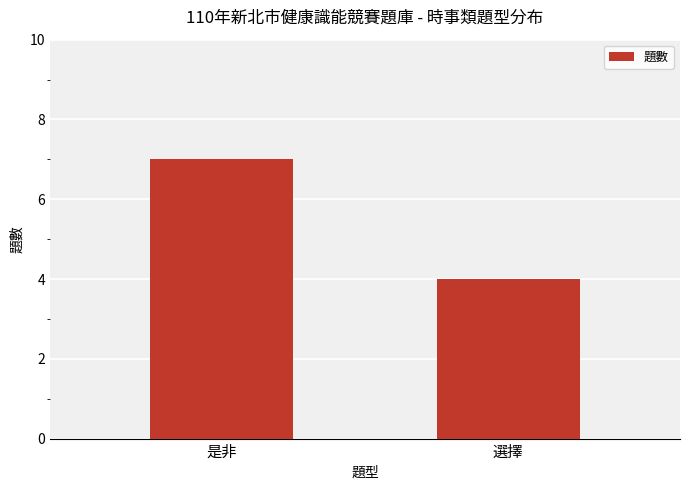

The chart shows a value of 4 at 選擇. True or false?

True